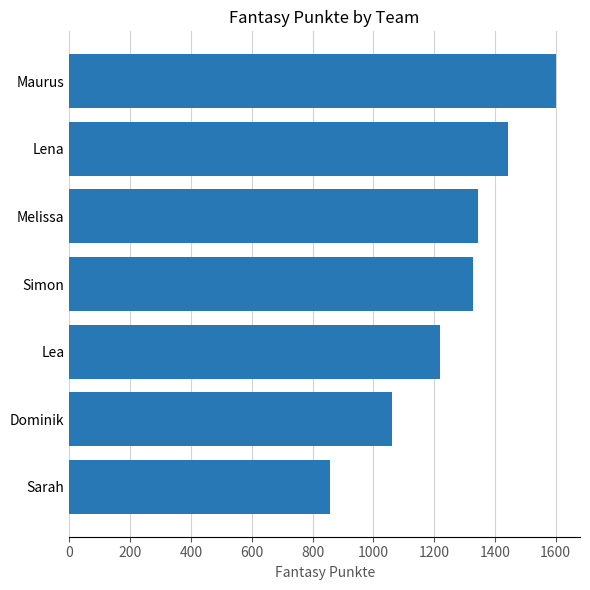

Is it true that the value at Sarah is 857?

True